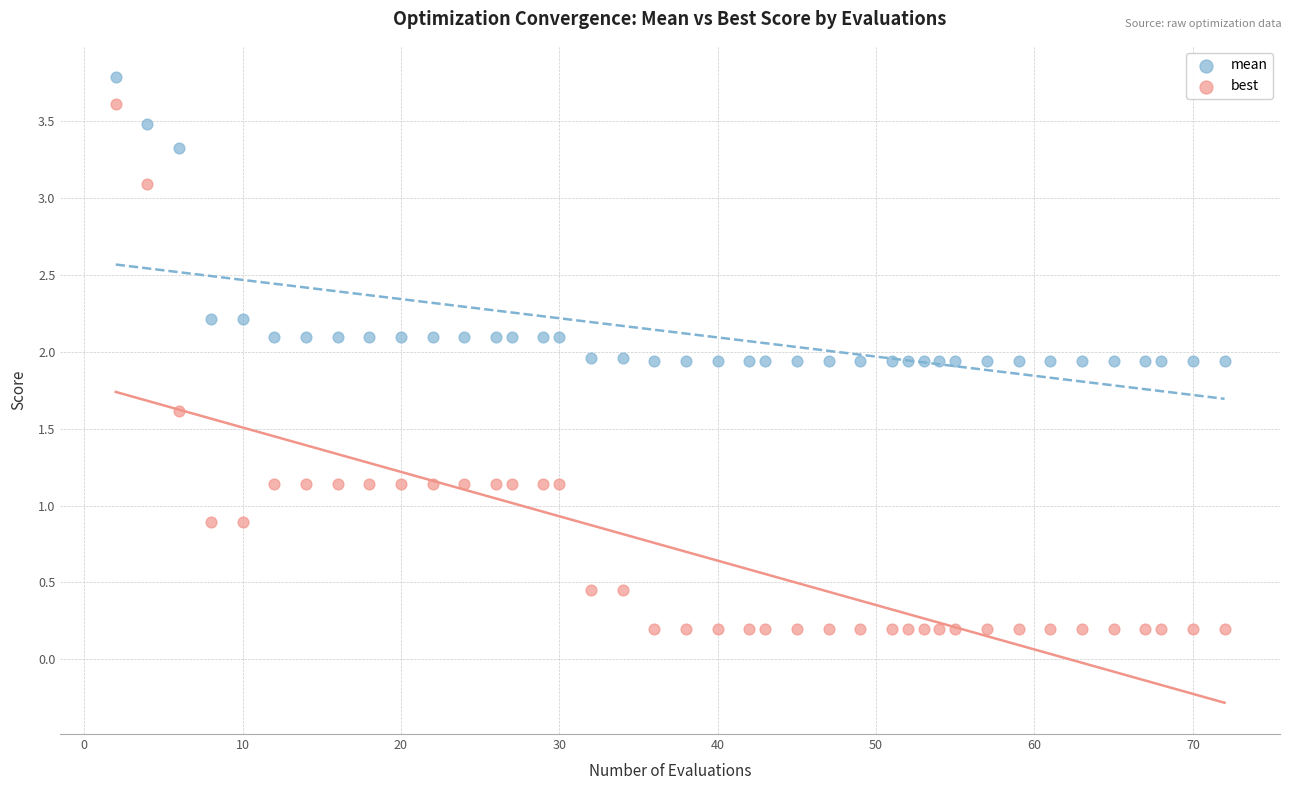

Which series reaches the minimum Y coordinate?

best